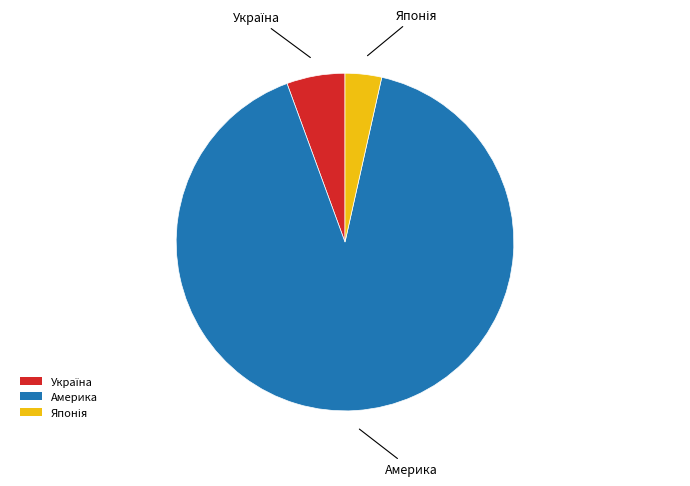

Which category has the biggest portion of the pie?

Америка